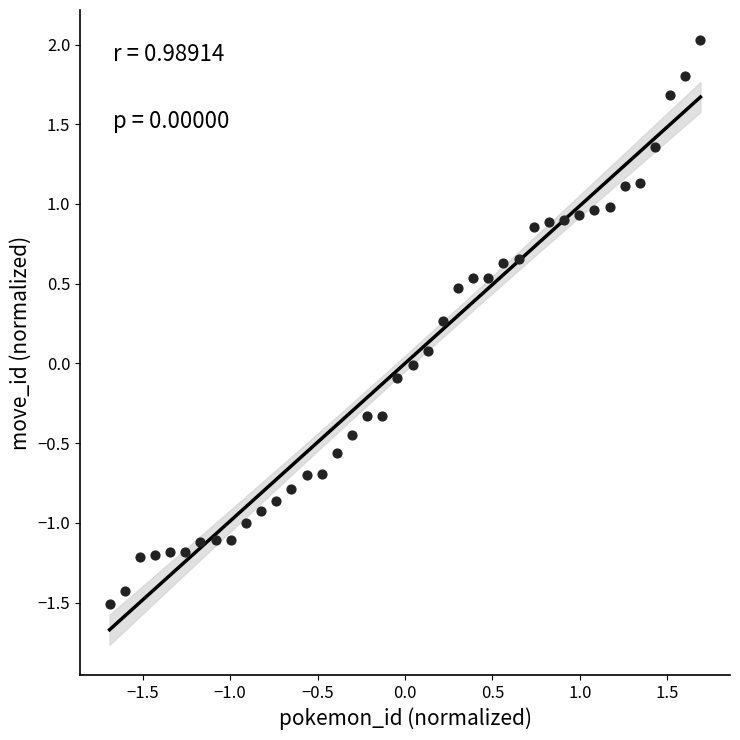

What is the range of Y values (max minus min)?

3.5